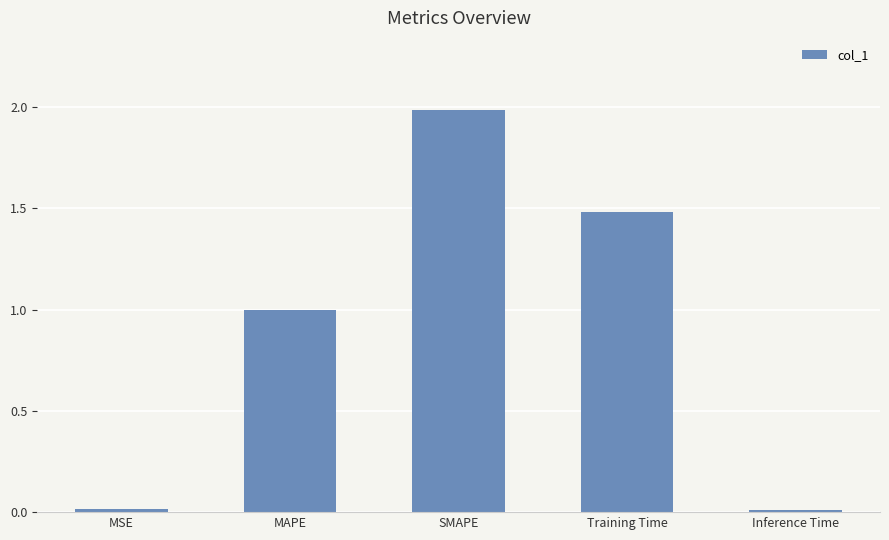

What is the maximum value shown in the chart?

2.0